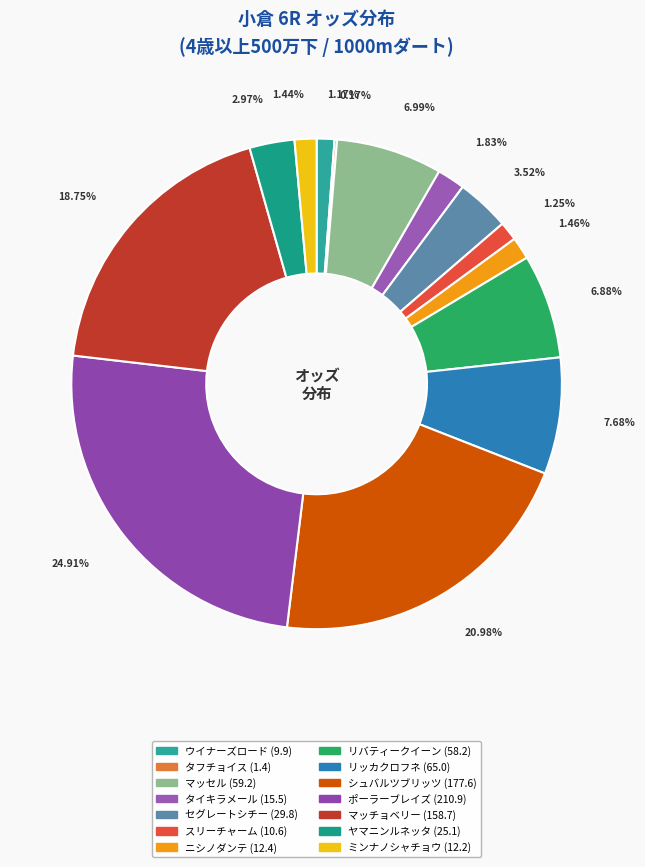

Does any single category account for the majority?

No